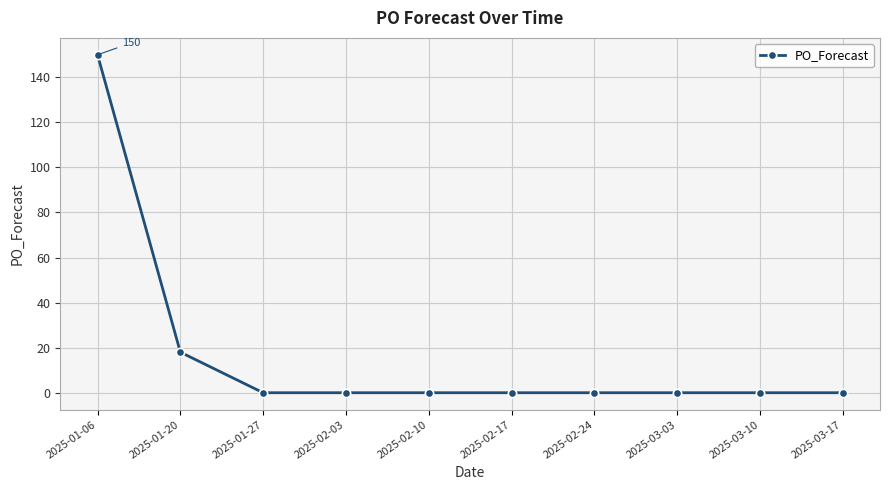

What is the maximum value shown in the chart?

150